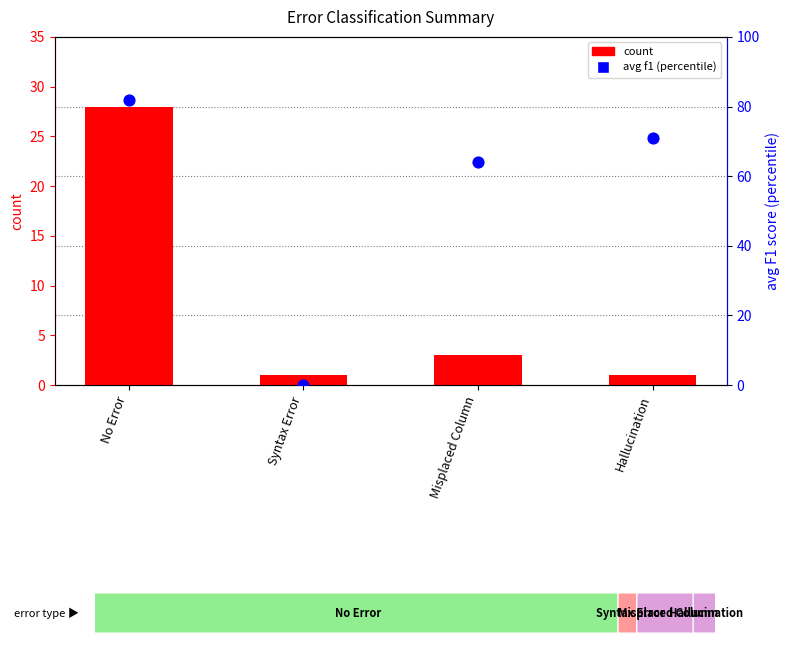

What is the total value across all series at No Error?

110